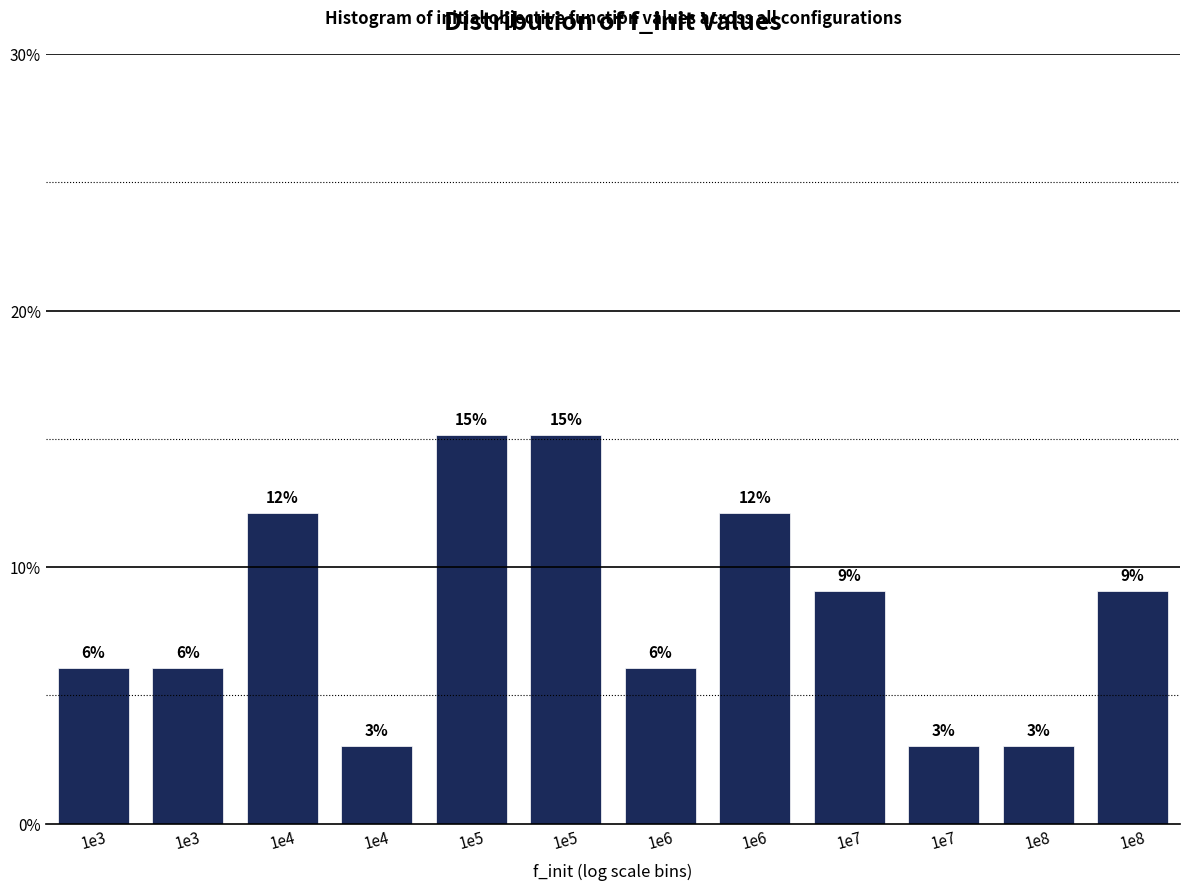

How many bars are there in total?

12